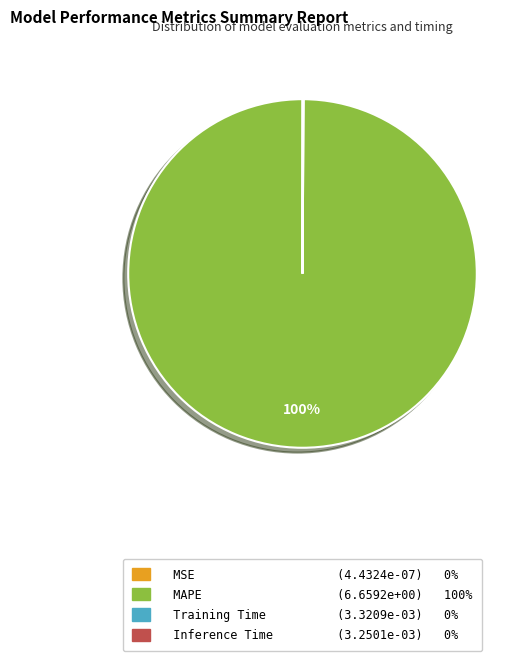

To the nearest percent, what is the difference between the largest and smallest slice percentages?

100%